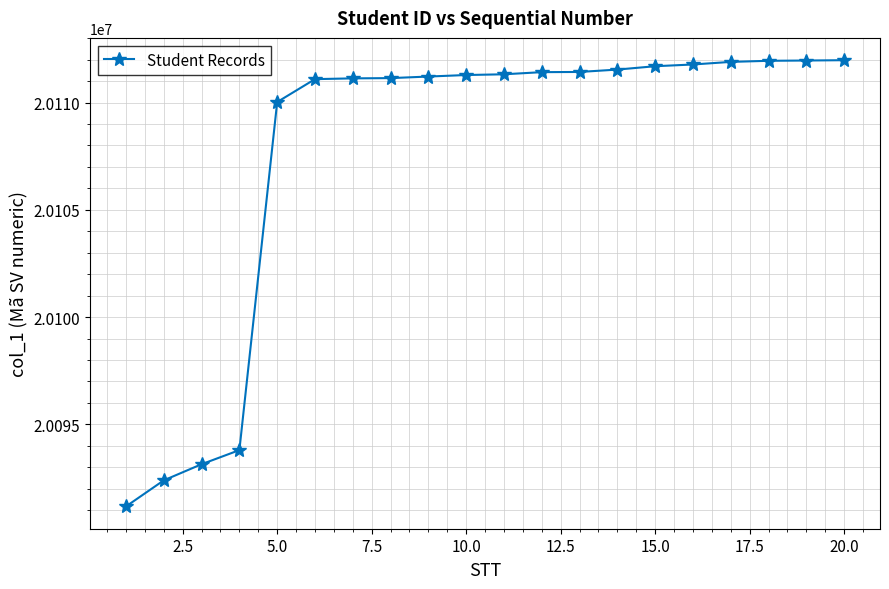

What is the value of the 1st point from the left?

20091177